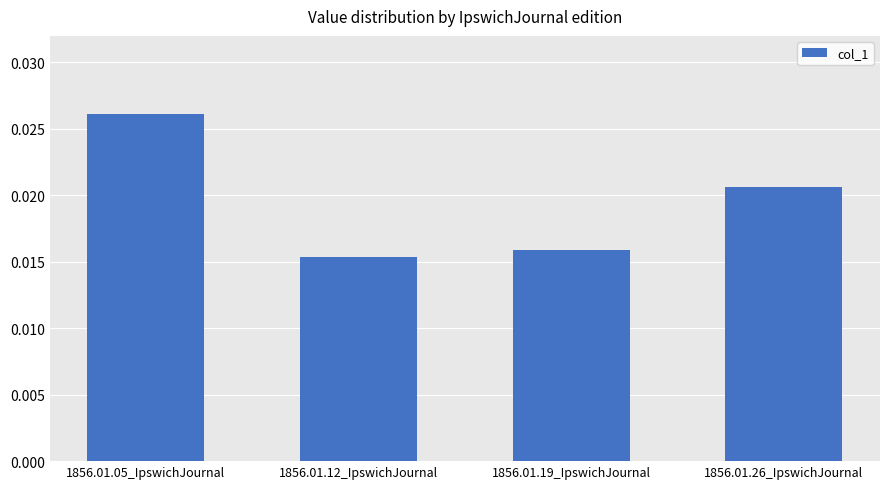

How many values are between 0 and 1?

4